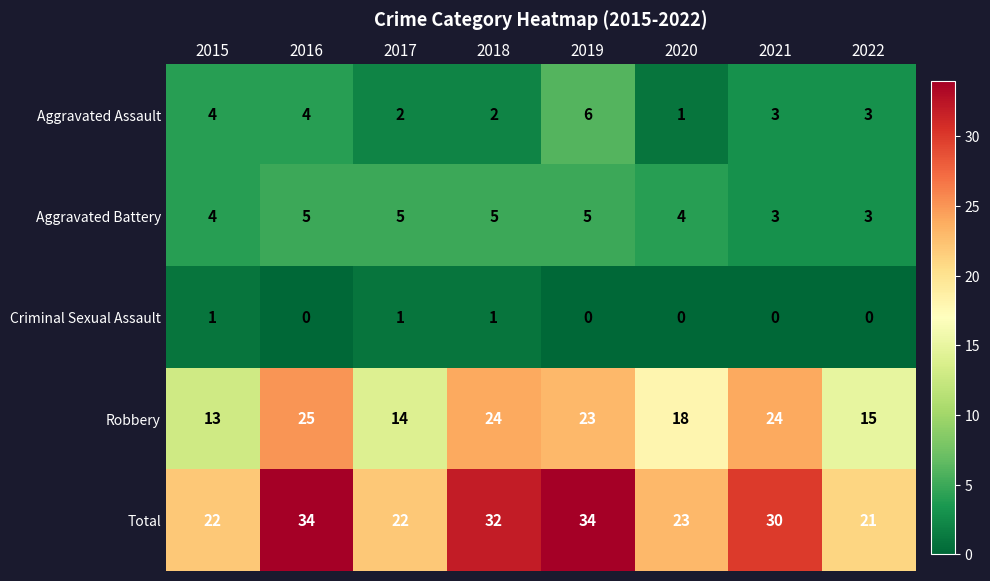

What is the minimum value for Total?

21